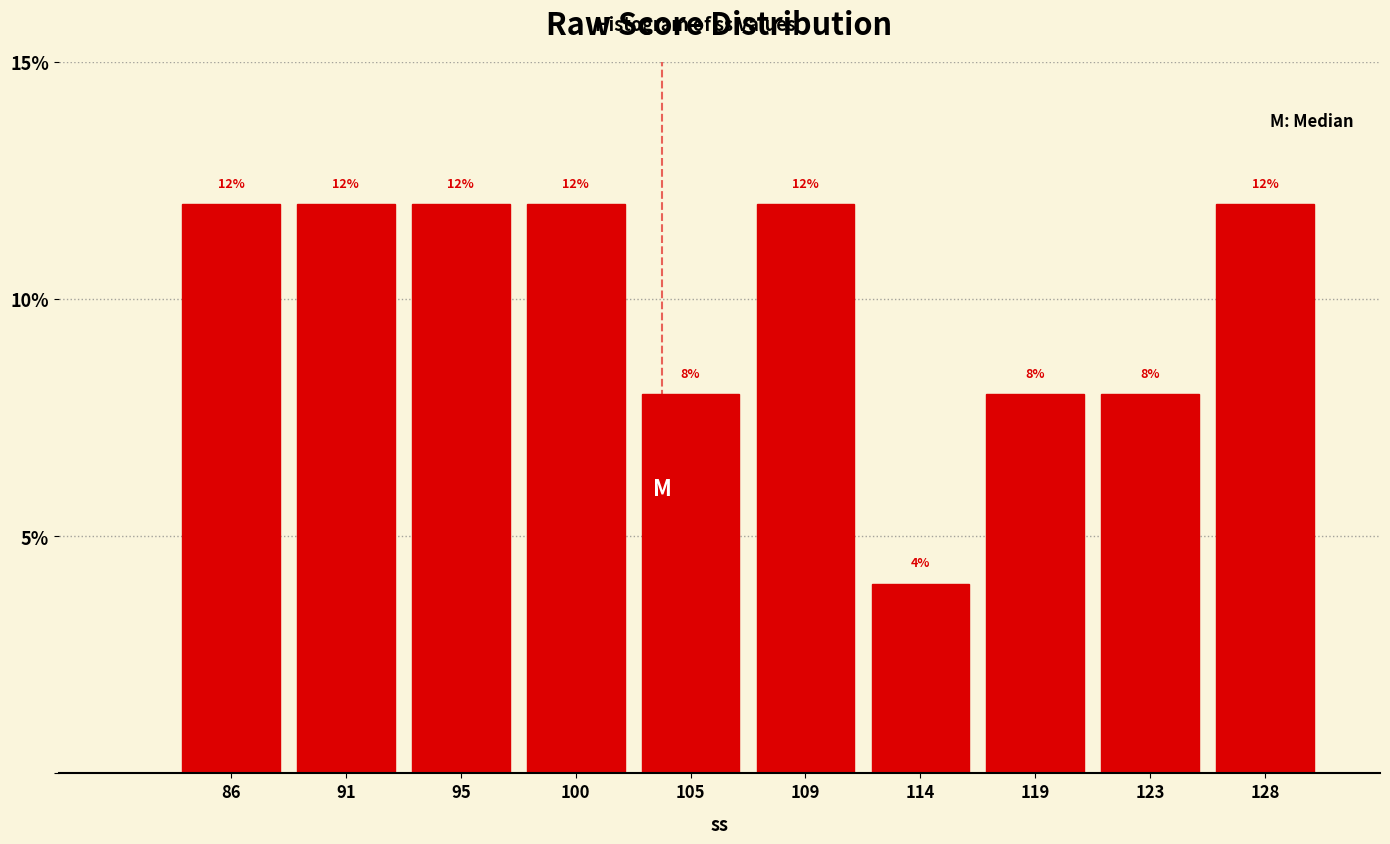

Reading left to right, what are all the values shown in this chart?

86=12	91=12	95=12	100=12	105=8	109=12	114=4	119=8	123=8	128=12